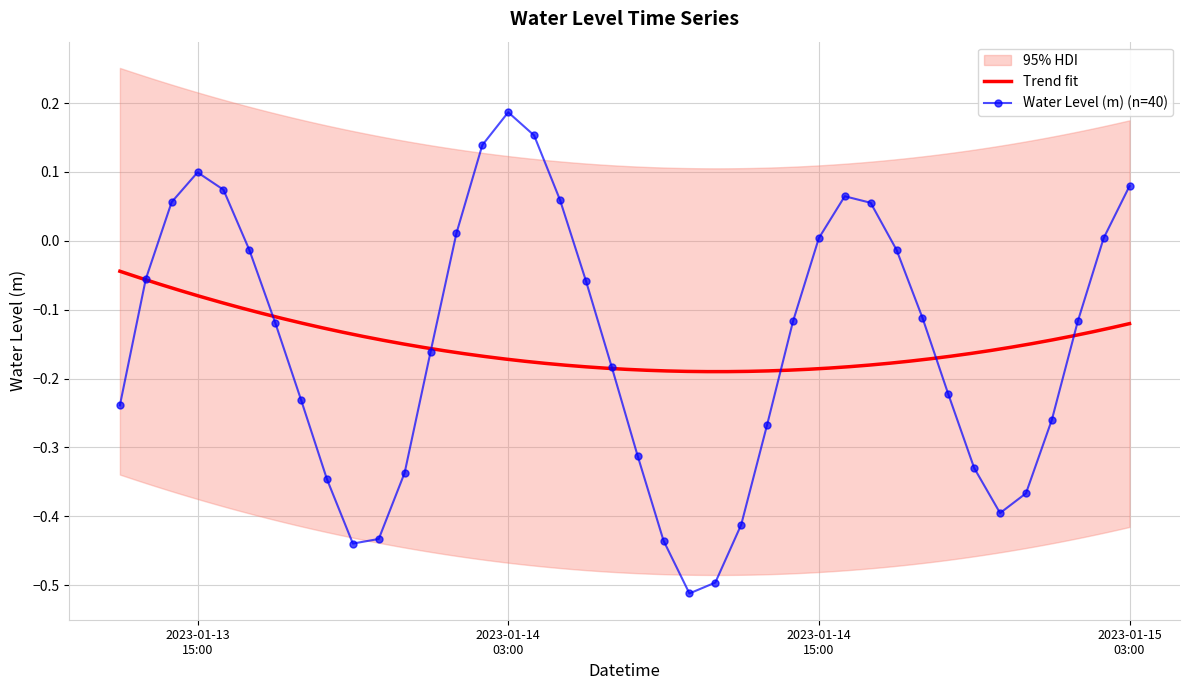

True or false: Water Level (m) (n=40) has more than 2 interior local peaks.

True